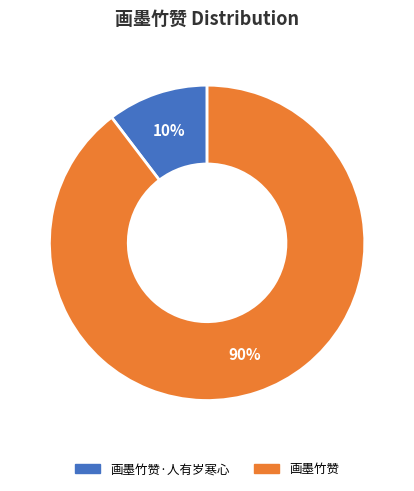

To the nearest percent, what is the average slice percentage?

50%